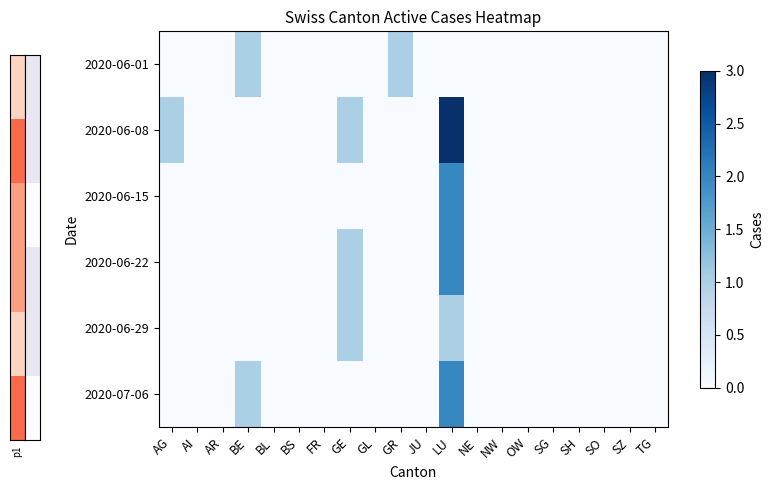

At which category is the sum across all series the highest?

LU